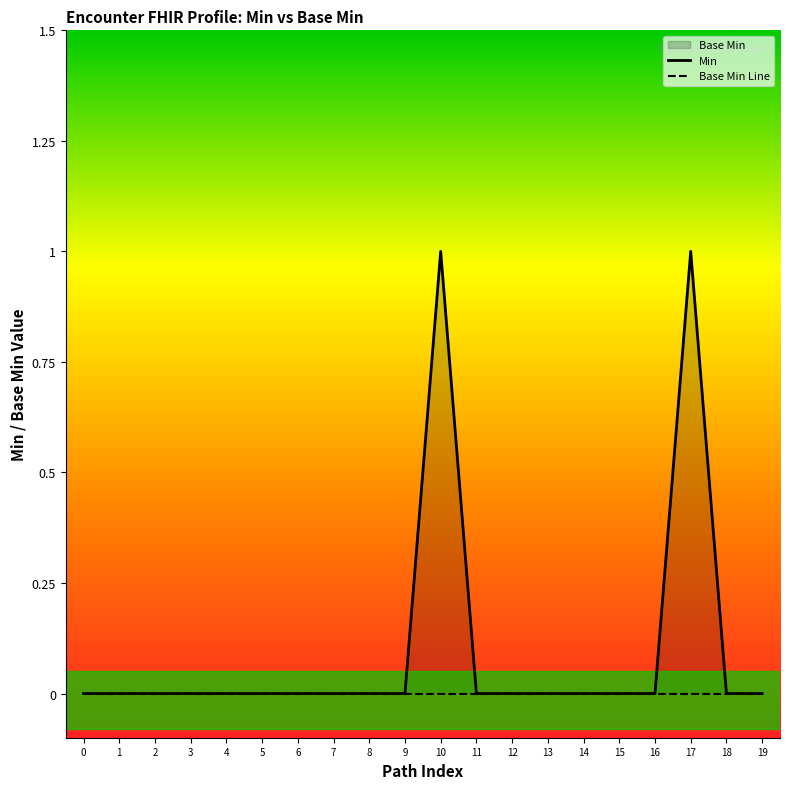

How many interior local peaks does the Min series have?

2